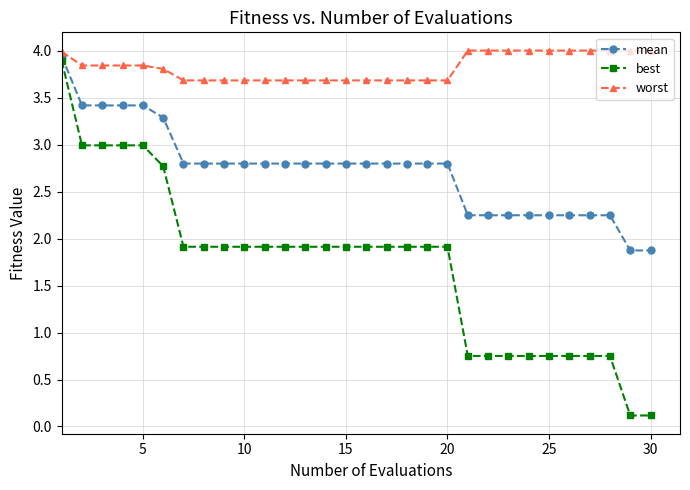

How many values in the best series are below 1?

10